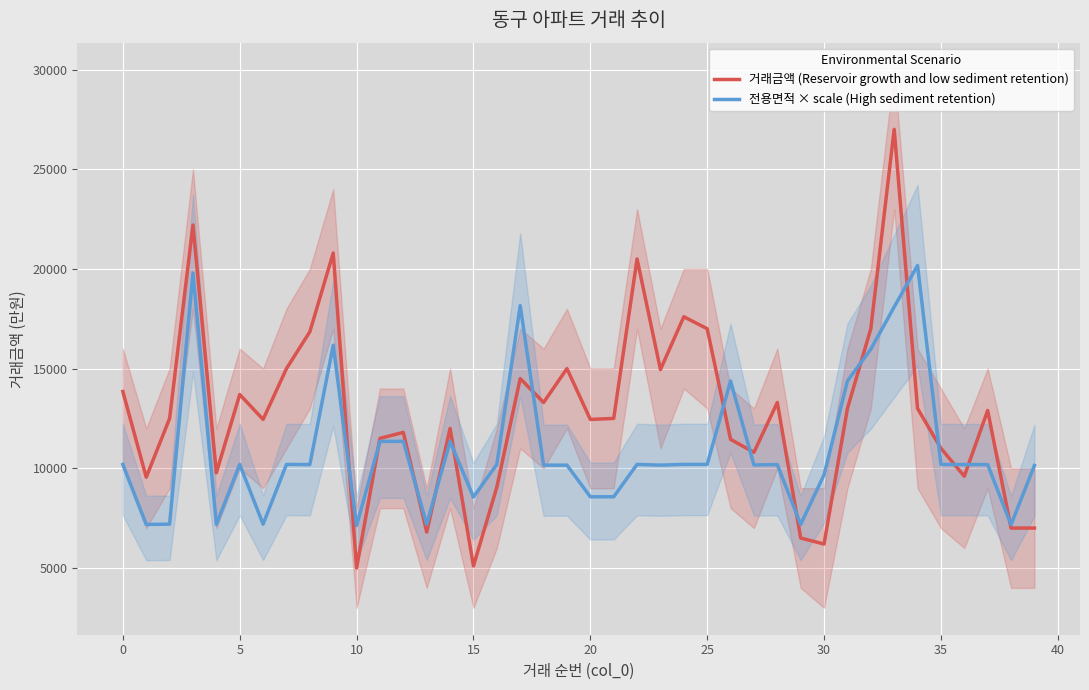

What is the difference between the maximum and second lowest values in the 거래금액 (Reservoir growth and low sediment retention) series?

21900.0